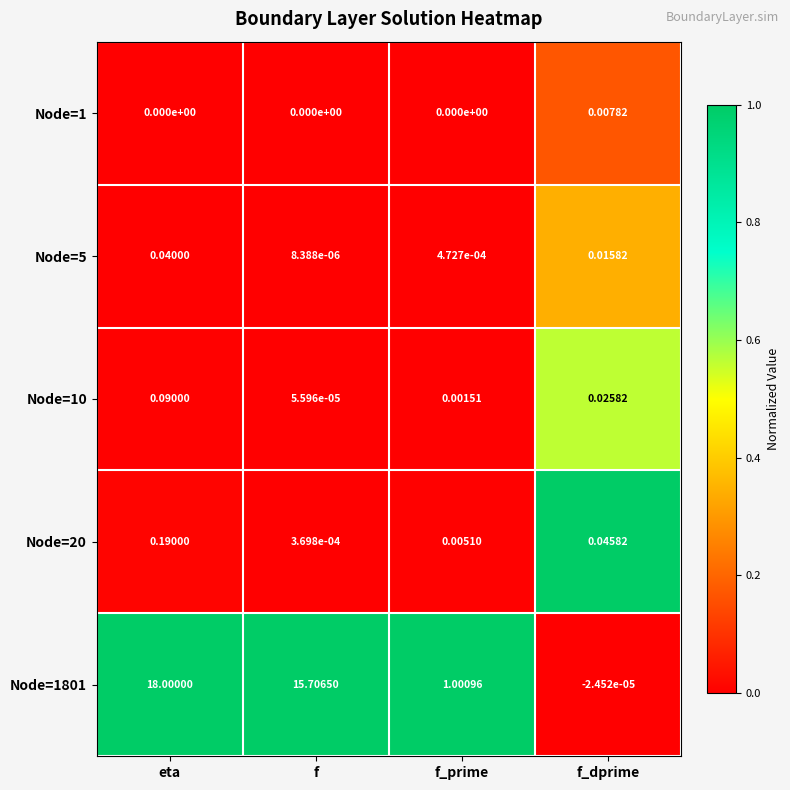

Which series has the largest total across all categories?

Node=1801